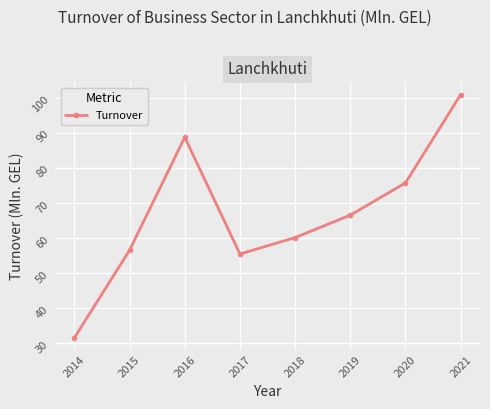

The chart shows a value of 66.6 at 2019. True or false?

True